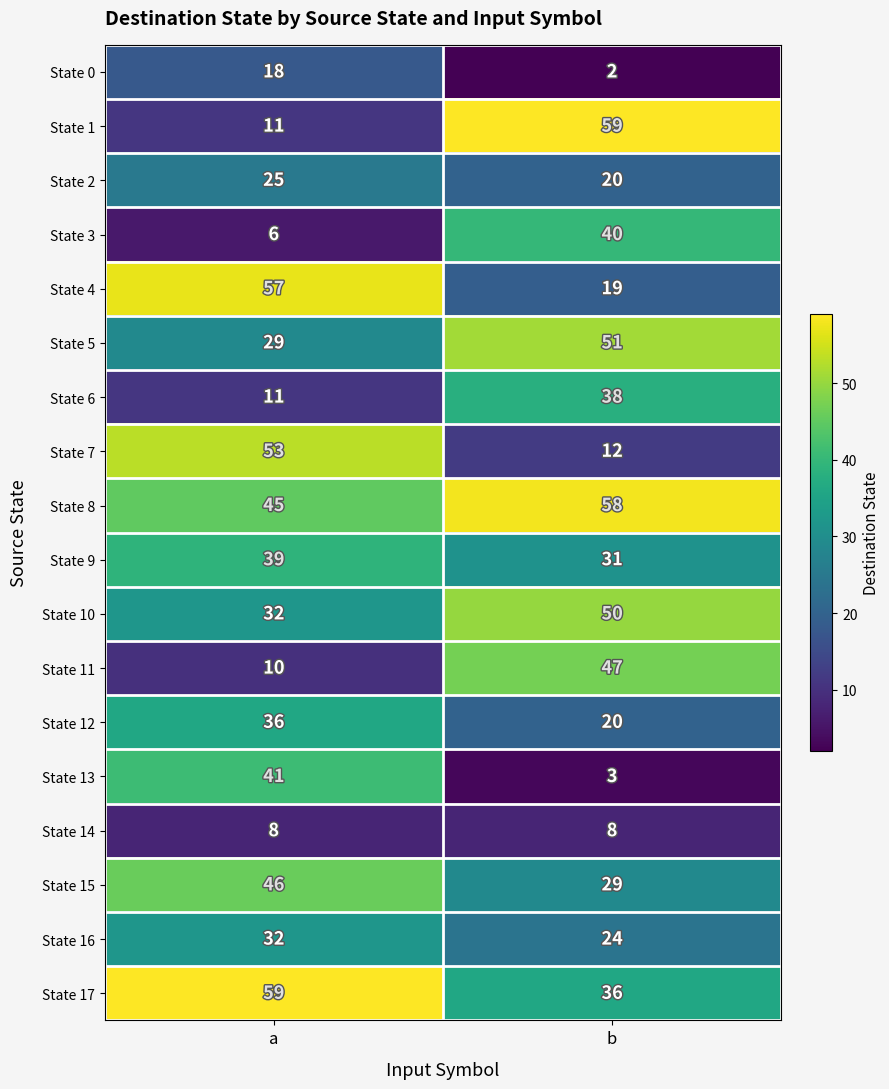

Rank the categories by State 13 value from lowest to highest.

b, a